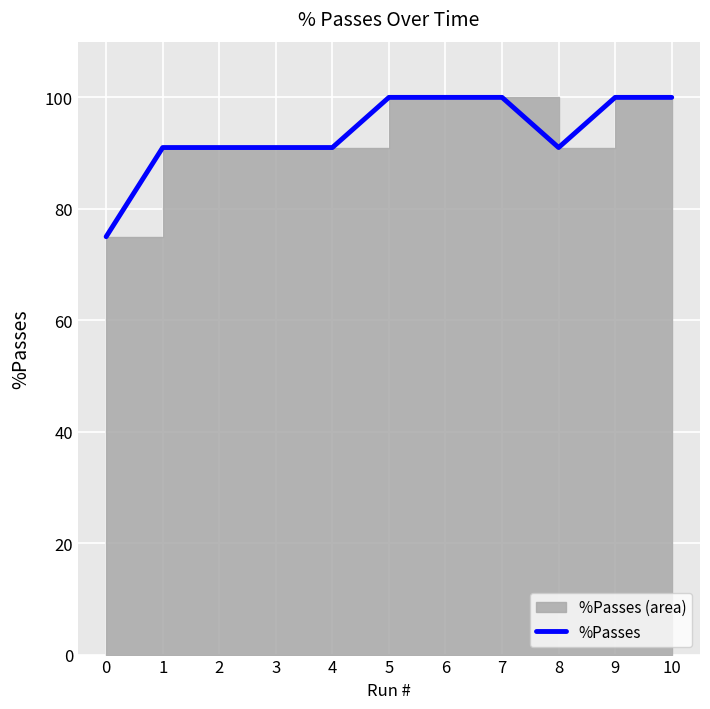

Count the values in the range 91 to 100.

10